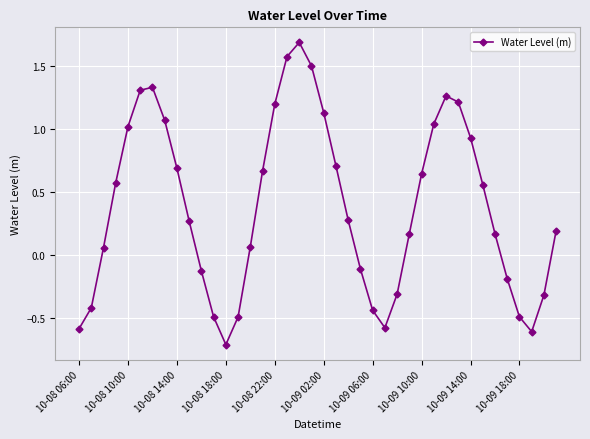

True or false: there are more than 2 points higher than both neighbors.

True